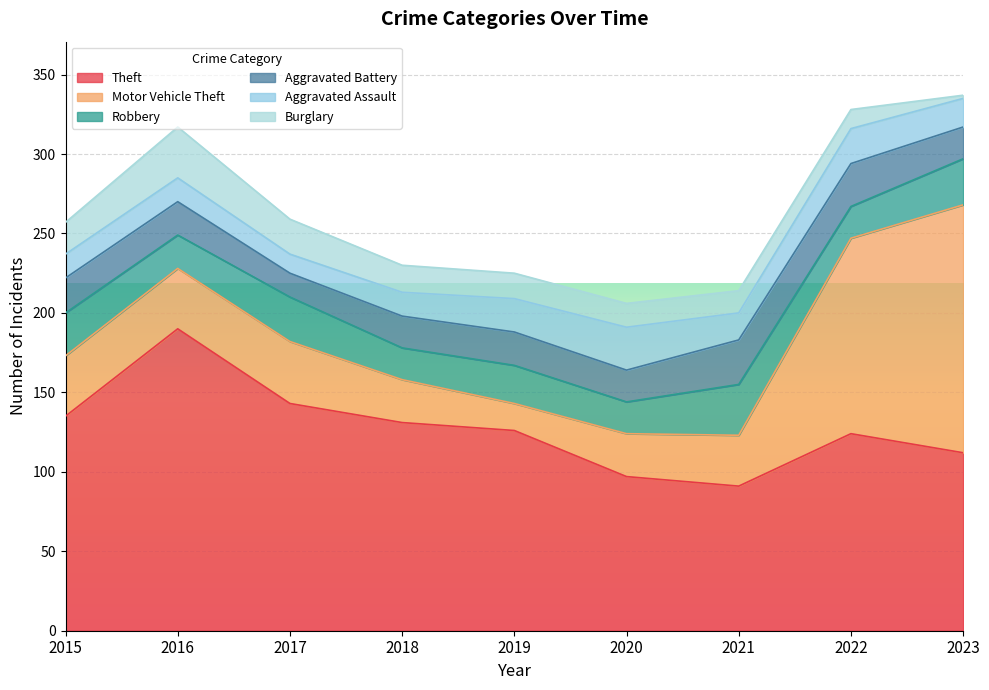

Which series has the largest range (max minus min)?

Motor Vehicle Theft